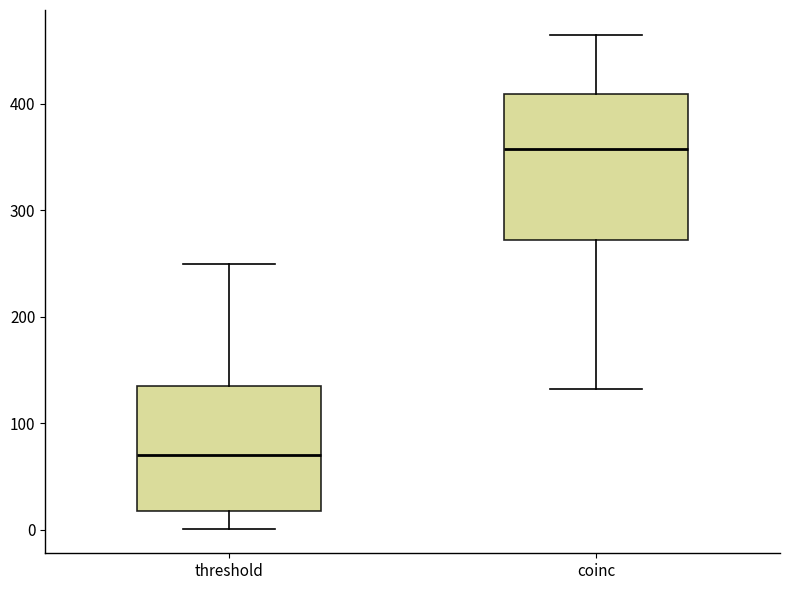

Which box's median line is the lowest?

threshold